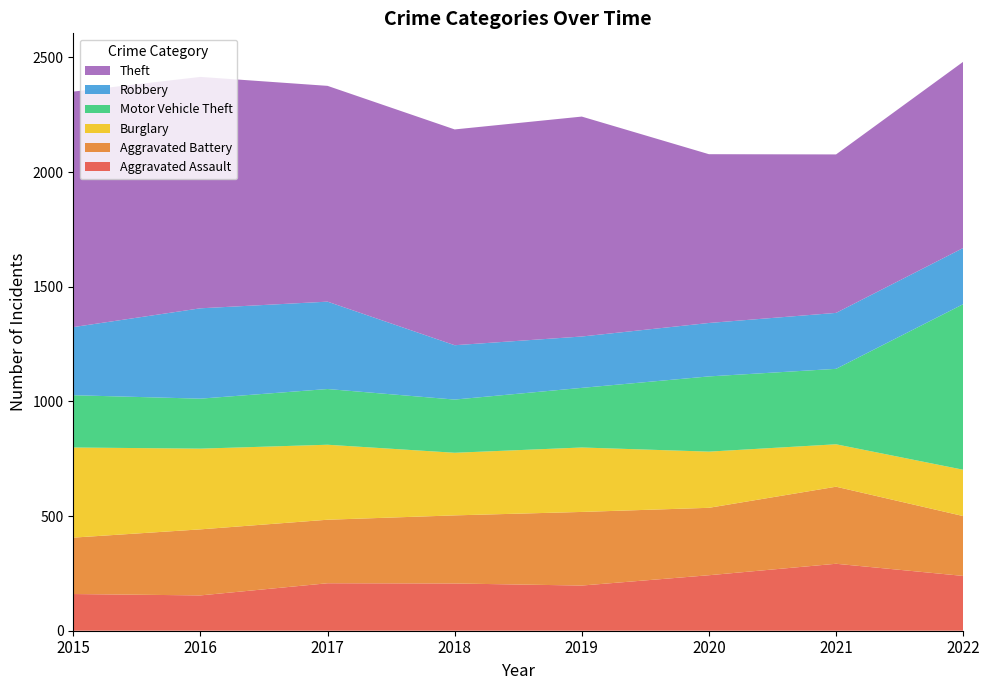

Reading left to right, extract all data points from this chart.

Aggravated Assault: 160	154	207	206	197	242	292	239
Aggravated Battery: 246	288	277	297	321	294	336	261
Burglary: 393	352	327	273	281	245	185	202
Motor Vehicle Theft: 228	218	243	232	260	328	329	722
Robbery: 297	394	381	237	224	233	244	245
Theft: 1027	1009	941	941	959	736	691	812